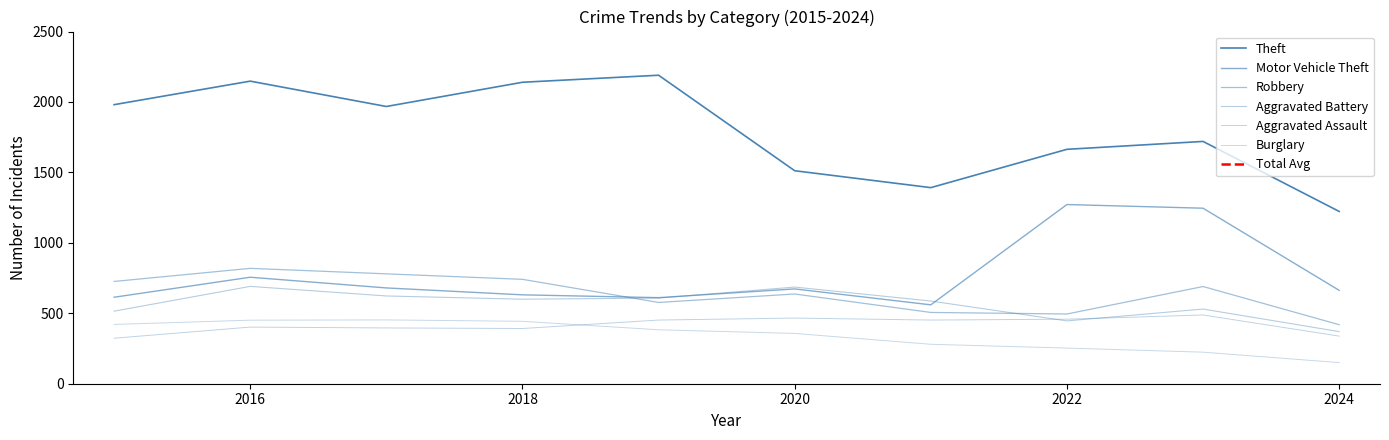

Reading right to left, list all the values displayed in this chart.

Aggravated Assault: 338	488	458	452	466	452	392	396	402	323
Aggravated Battery: 370	530	446	587	686	608	600	623	691	515
Burglary: 150	224	253	280	357	383	443	453	451	421
Motor Vehicle Theft: 663	1246	1272	560	673	611	631	680	756	614
Robbery: 419	690	495	506	637	577	741	780	819	726
Theft: 1223	1720	1664	1392	1512	2190	2140	1968	2148	1981